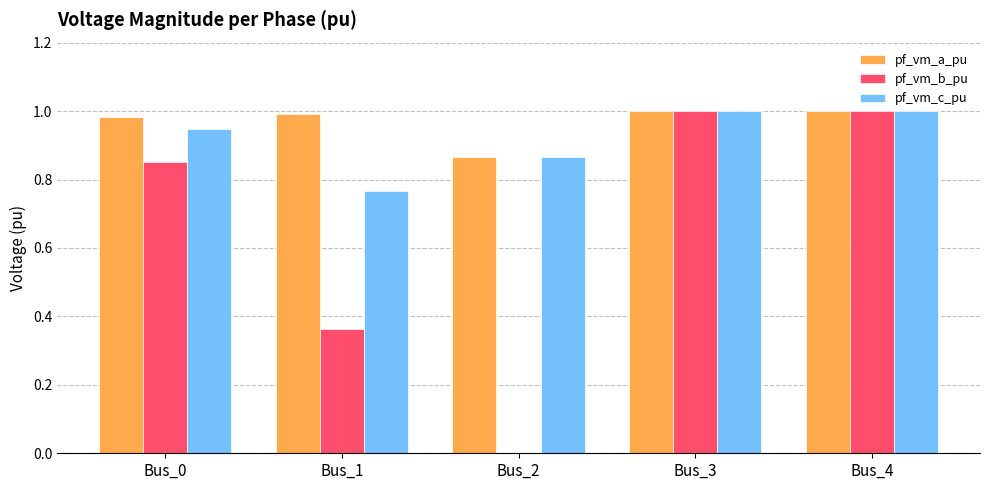

Which series has the largest total across all categories?

pf_vm_a_pu